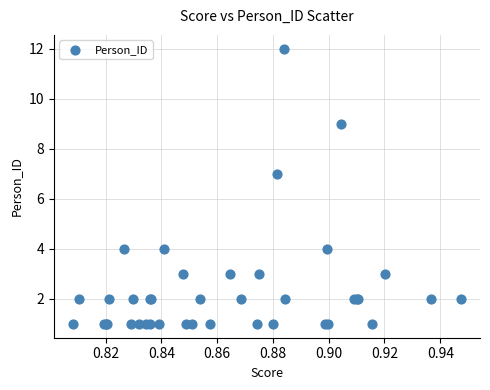

What Y value in the scatter plot is closest to 6?

7